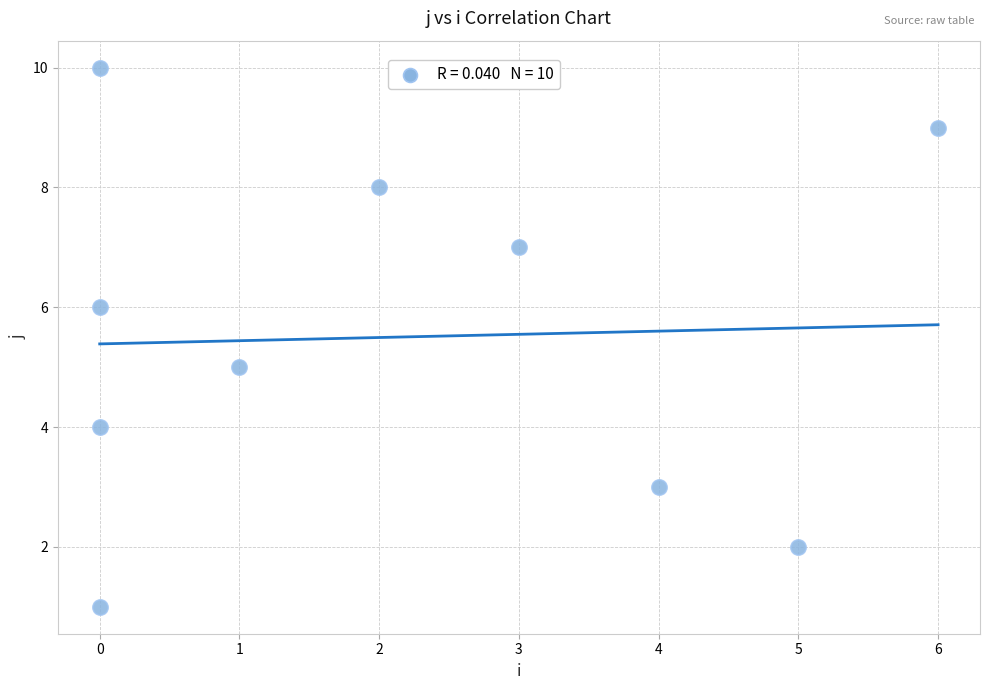

What is the average Y value?

6